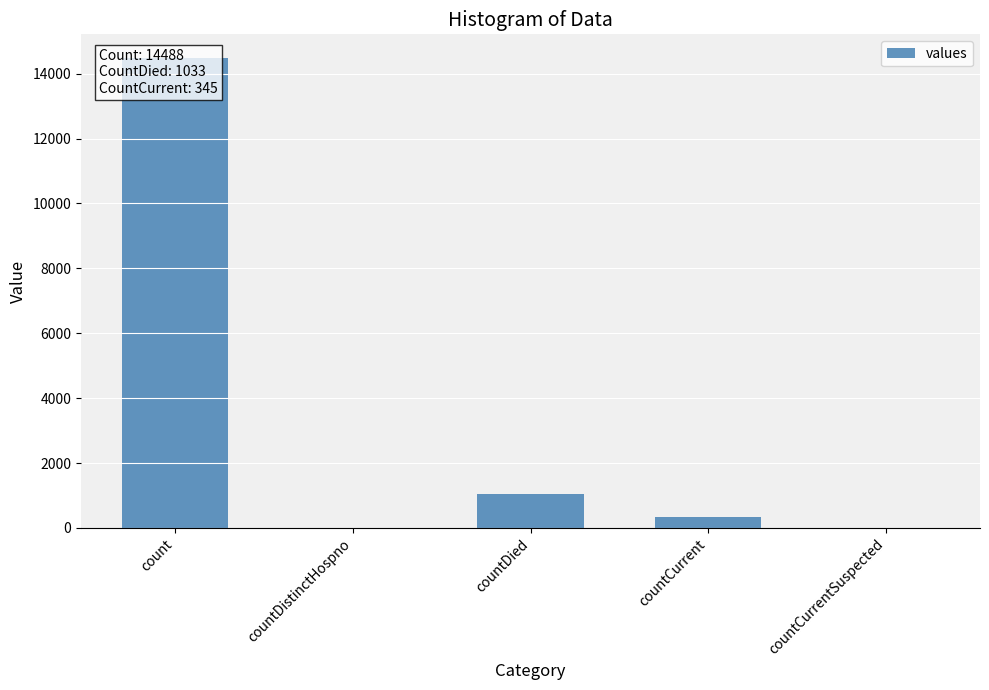

What is the change in value from count to countDied?

-13455